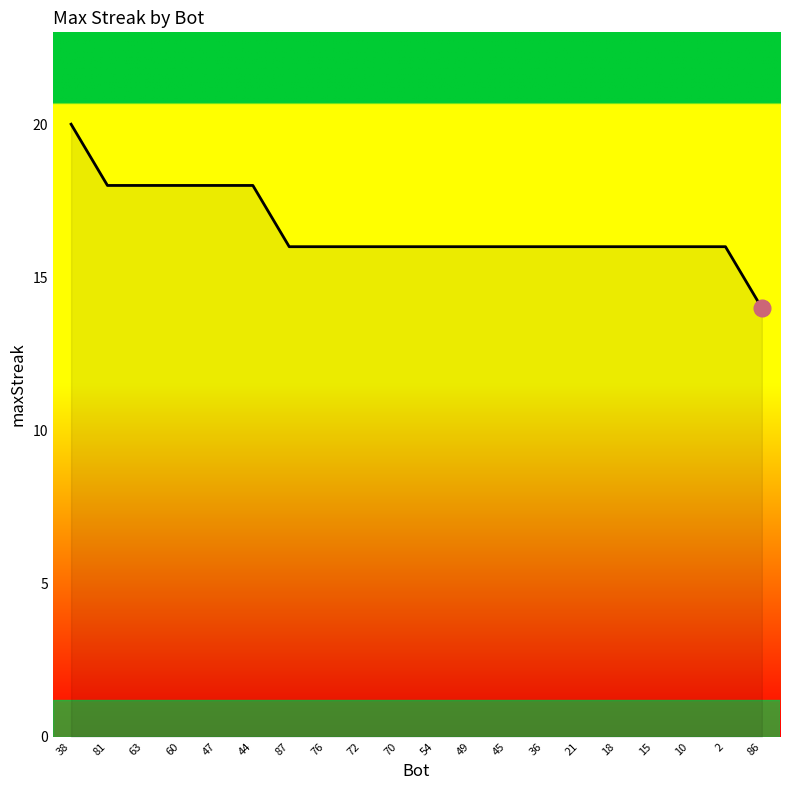

Where does the data first go above 16?

38